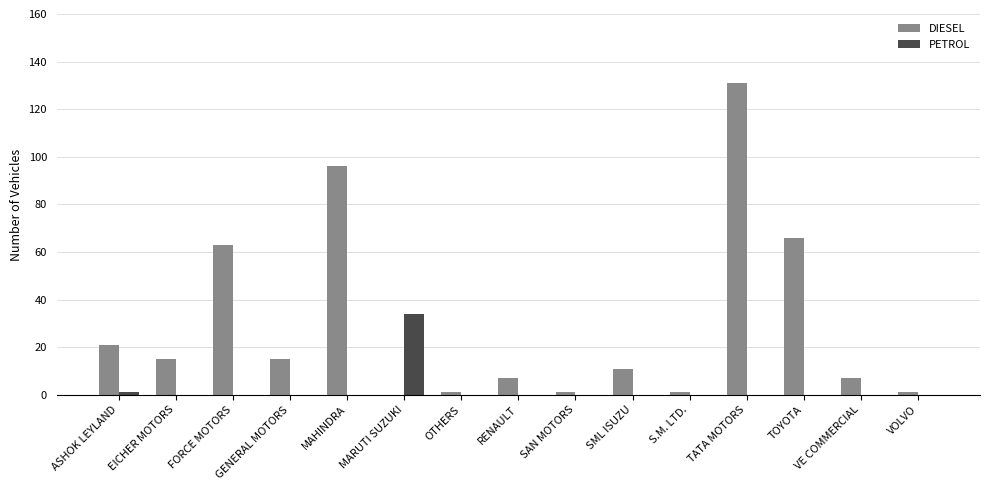

Reading left to right, extract all data points from this chart.

DIESEL: ASHOK LEYLAND=21	EICHER MOTORS=15	FORCE MOTORS=63	GENERAL MOTORS=15	MAHINDRA=96	MARUTI SUZUKI=0	OTHERS=1	RENAULT=7	SAN MOTORS=1	SML ISUZU=11	S.M. LTD.=1	TATA MOTORS=131	TOYOTA=66	VE COMMERCIAL=7	VOLVO=1
PETROL: ASHOK LEYLAND=1	EICHER MOTORS=0	FORCE MOTORS=0	GENERAL MOTORS=0	MAHINDRA=0	MARUTI SUZUKI=34	OTHERS=0	RENAULT=0	SAN MOTORS=0	SML ISUZU=0	S.M. LTD.=0	TATA MOTORS=0	TOYOTA=0	VE COMMERCIAL=0	VOLVO=0